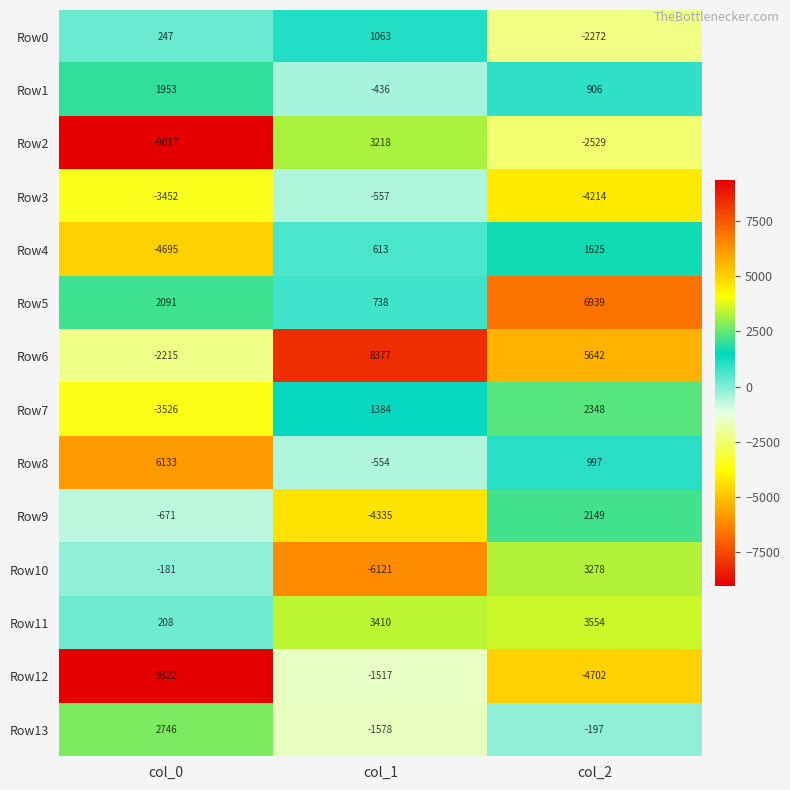

Where is Row0 nearest to the value -604?

col_0